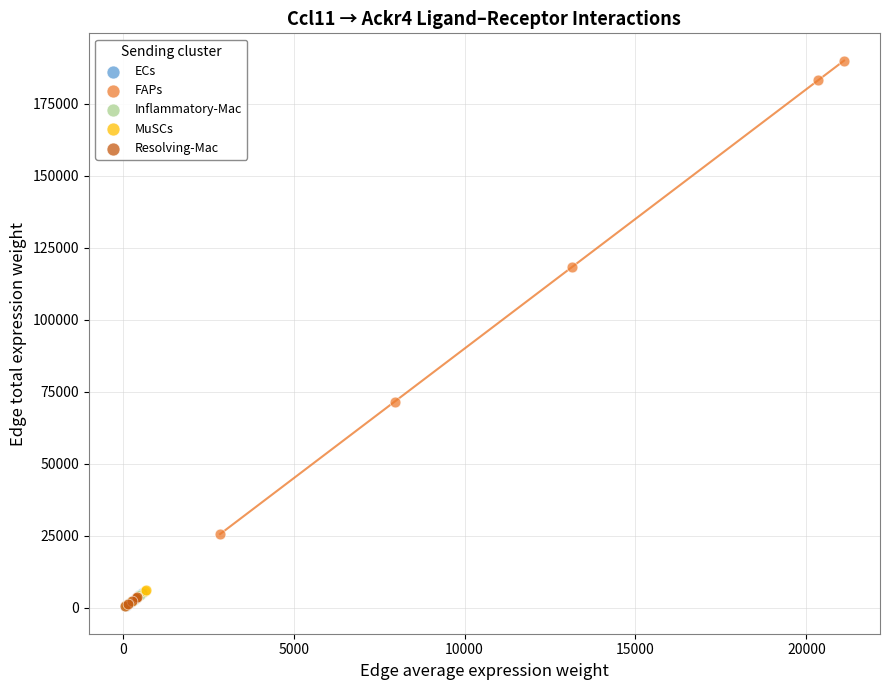

What are all the series names shown in the legend?

ECs, FAPs, Inflammatory-Mac, MuSCs, Resolving-Mac